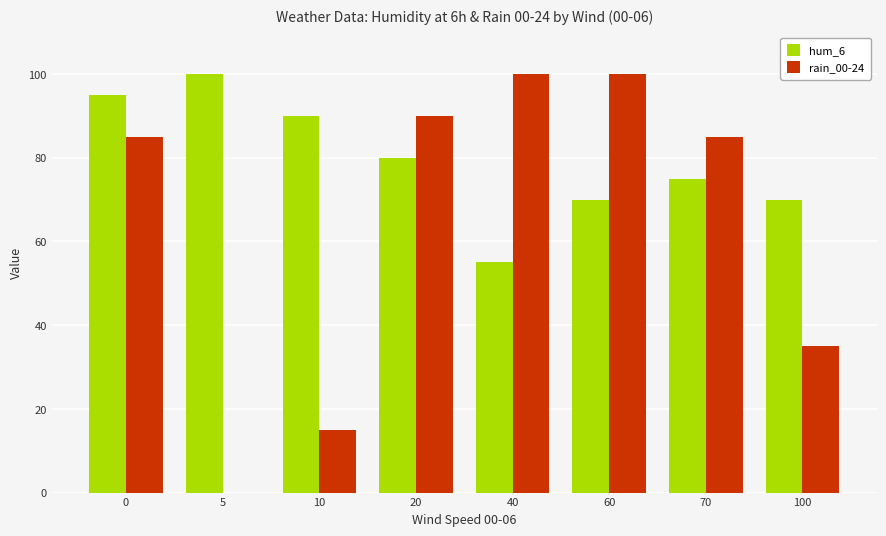

Is it true that rain_00-24 equals 0 at 5?

True